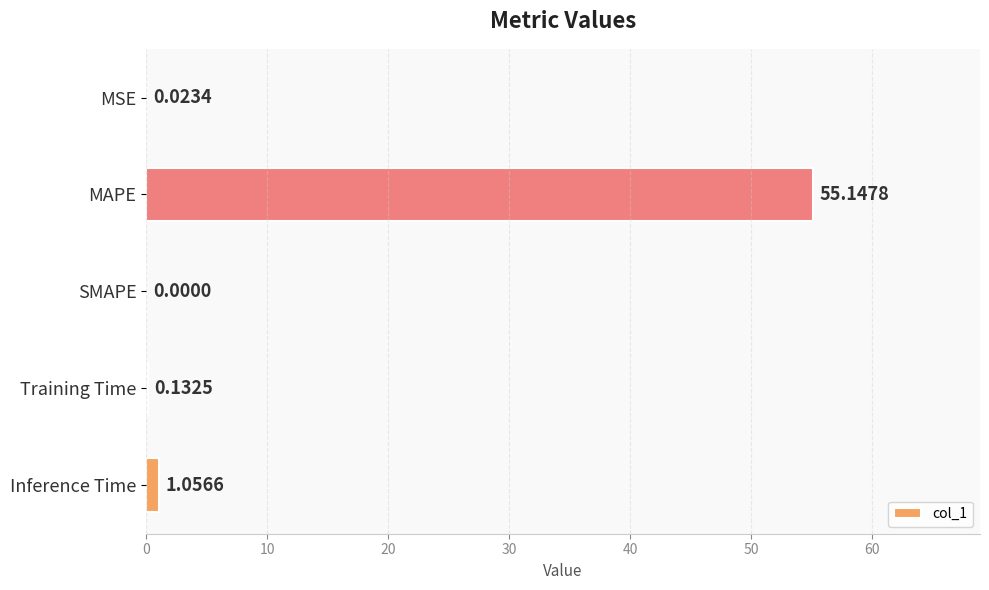

Are the bars horizontal?

Yes